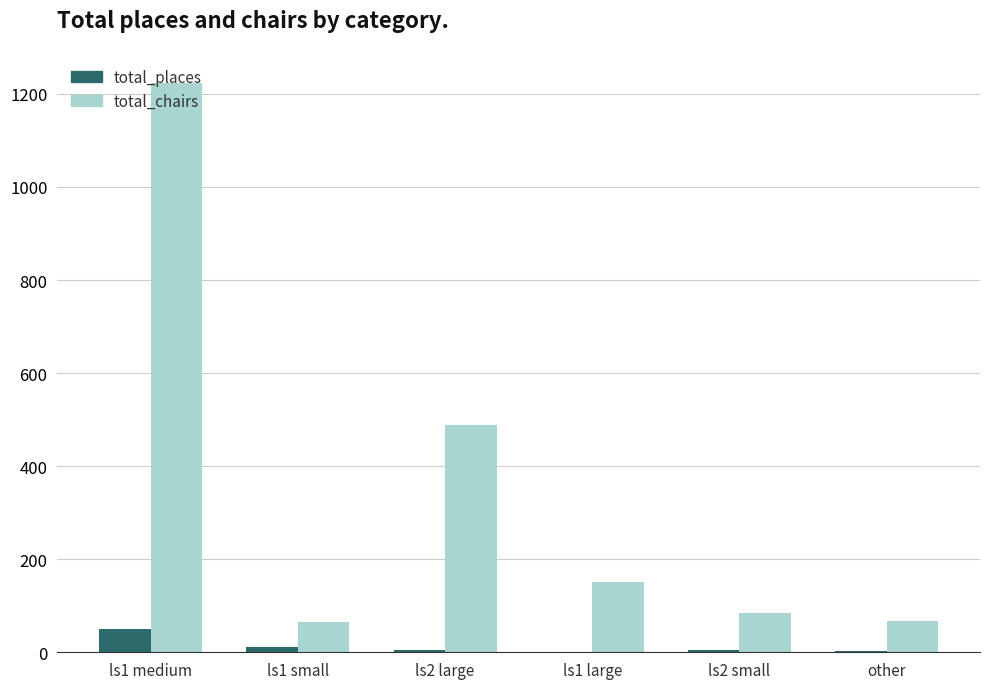

What is the highest value of the total_places series?

49